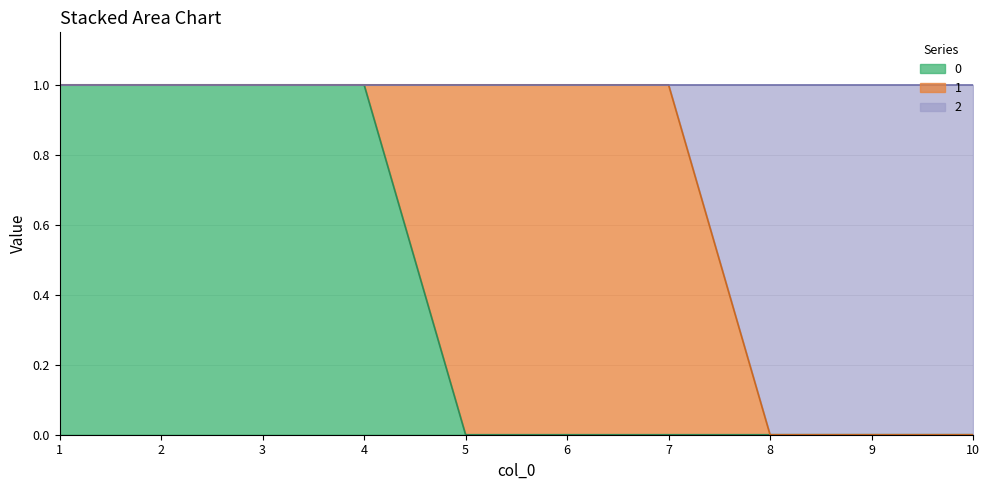

True or false: 0 has a value of 0 at 7.

True